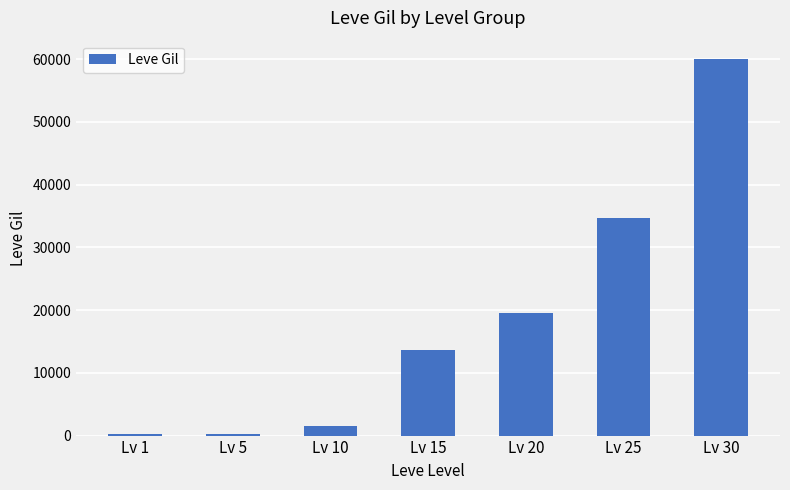

What is the sum of the values at Lv 5 and Lv 15?

13750